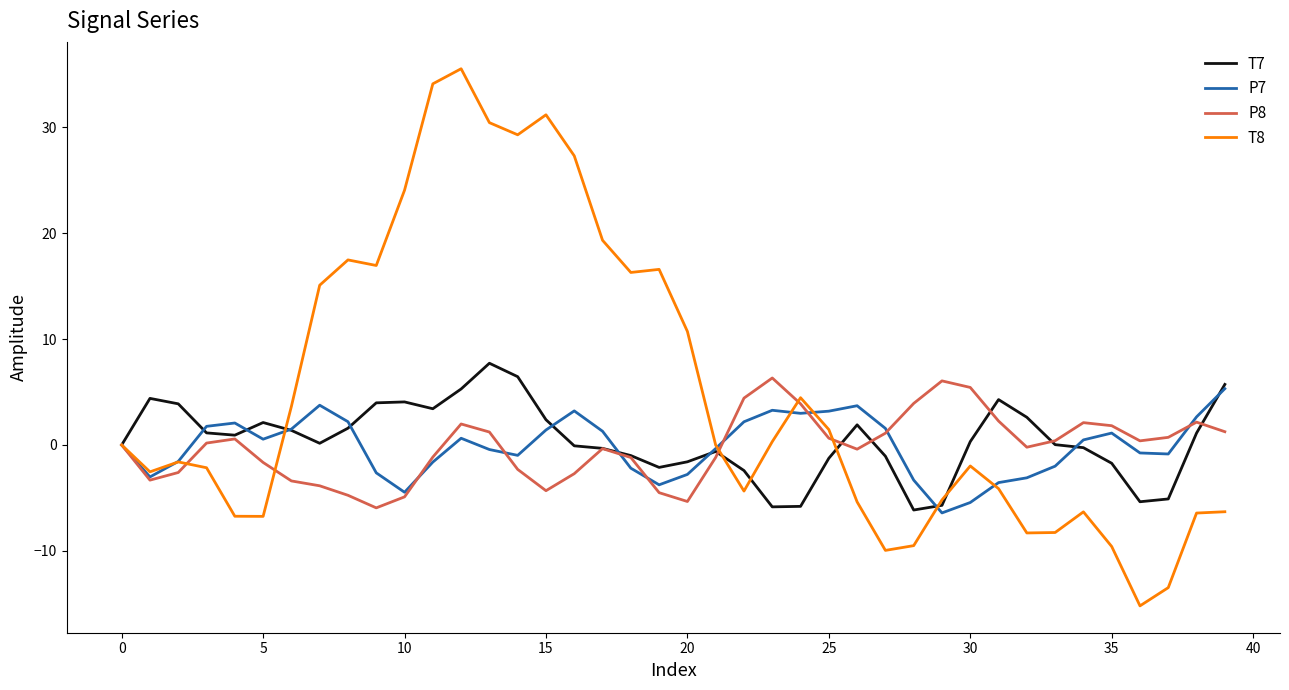

What is the greatest value displayed?

35.5